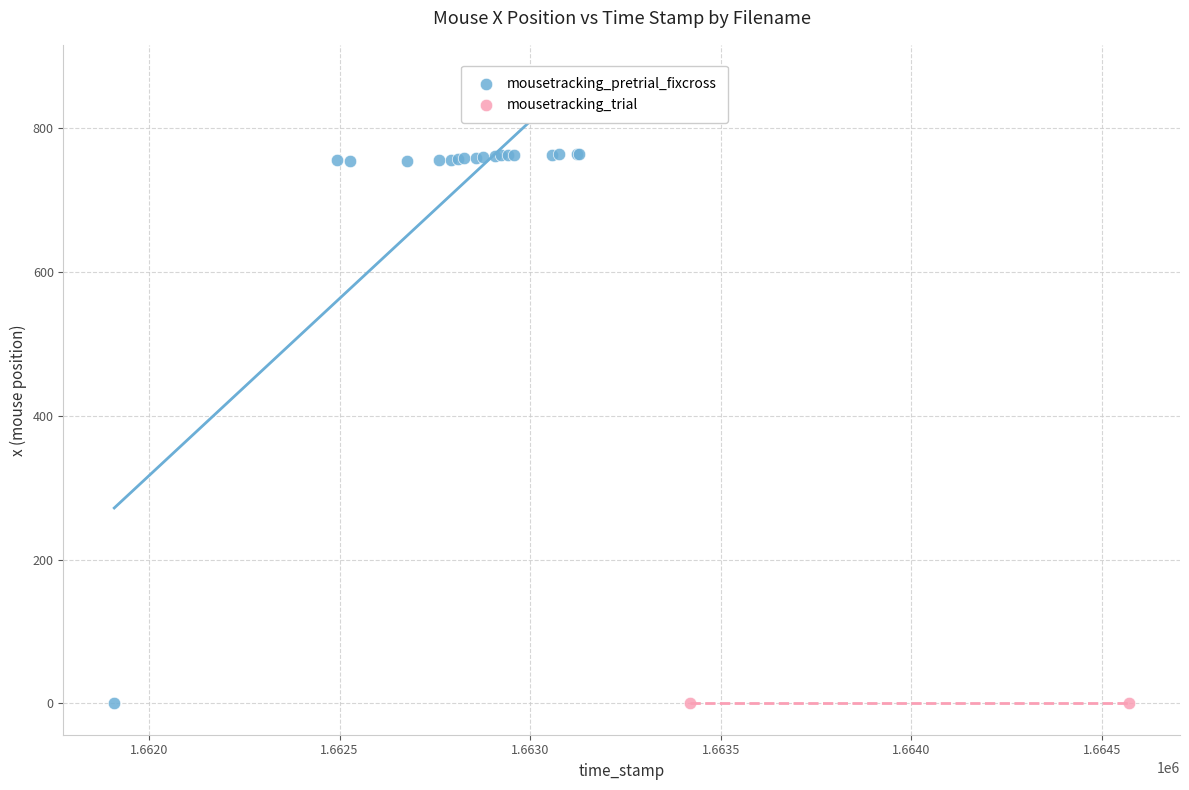

What are all the series names shown in the legend?

mousetracking_pretrial_fixcross, mousetracking_trial